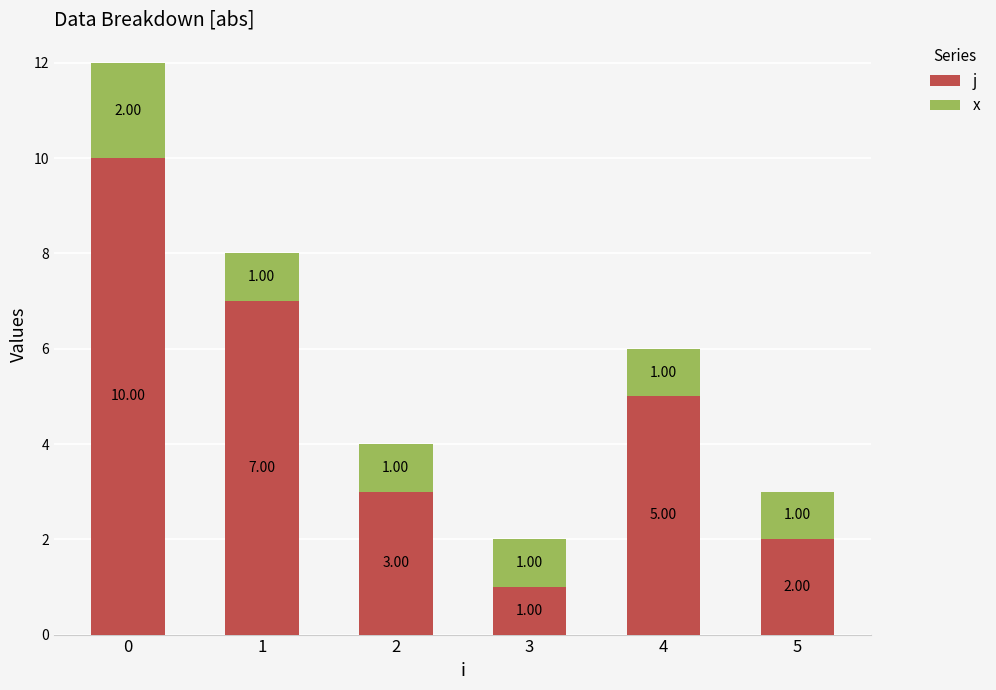

What is the total value across all series at 1?

8